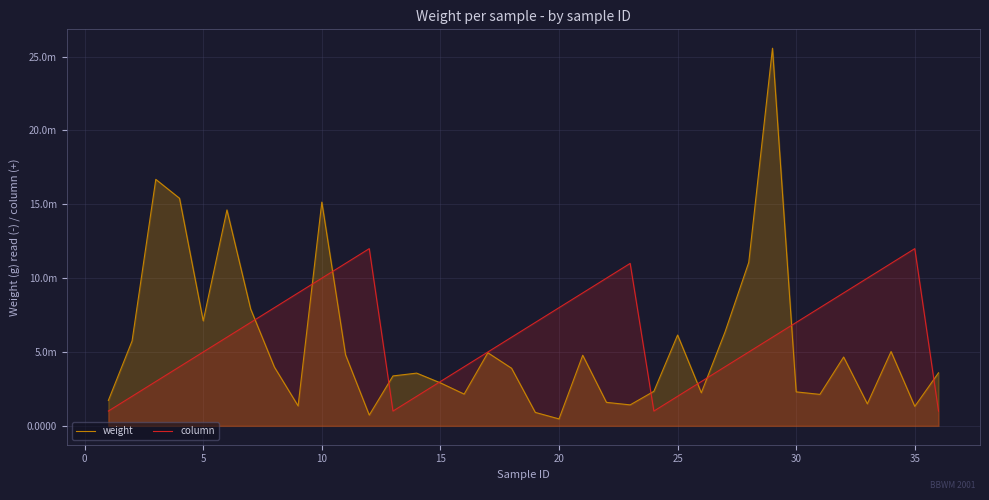

What are all the series names shown in the legend?

weight, column